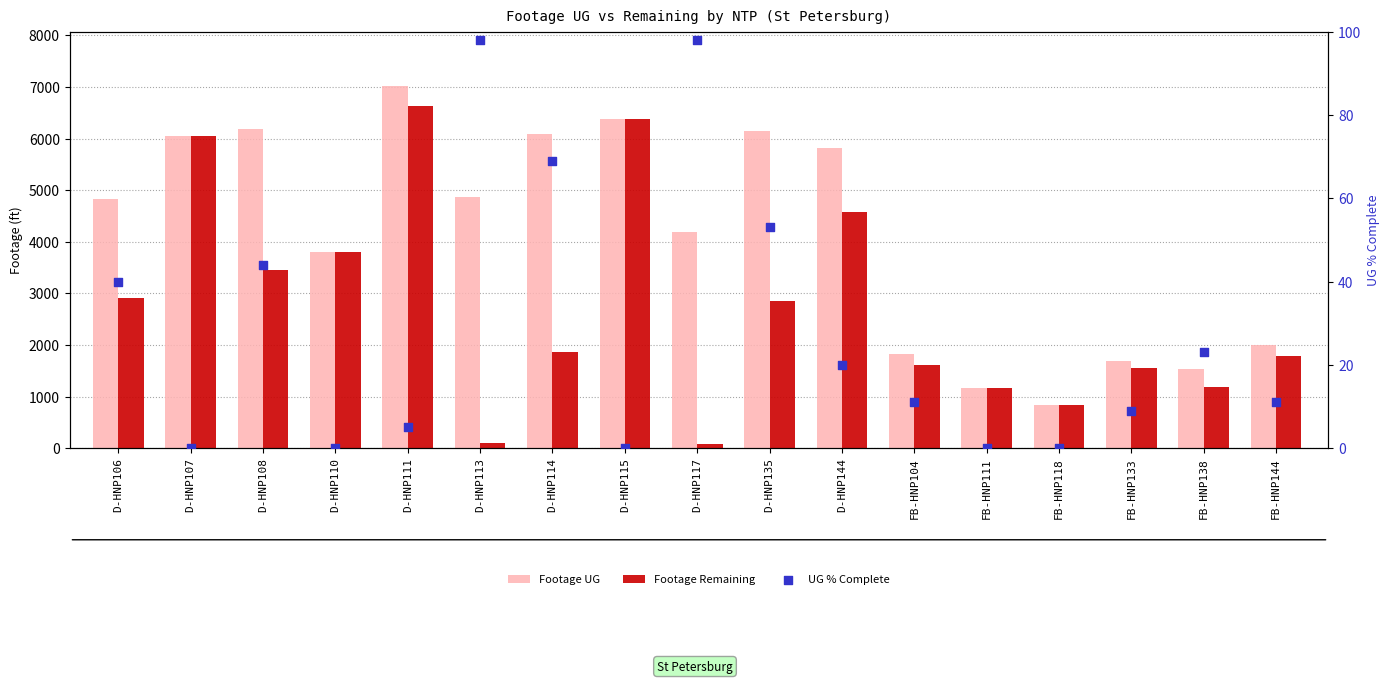

At how many categories does at least one series exceed 3164?

11